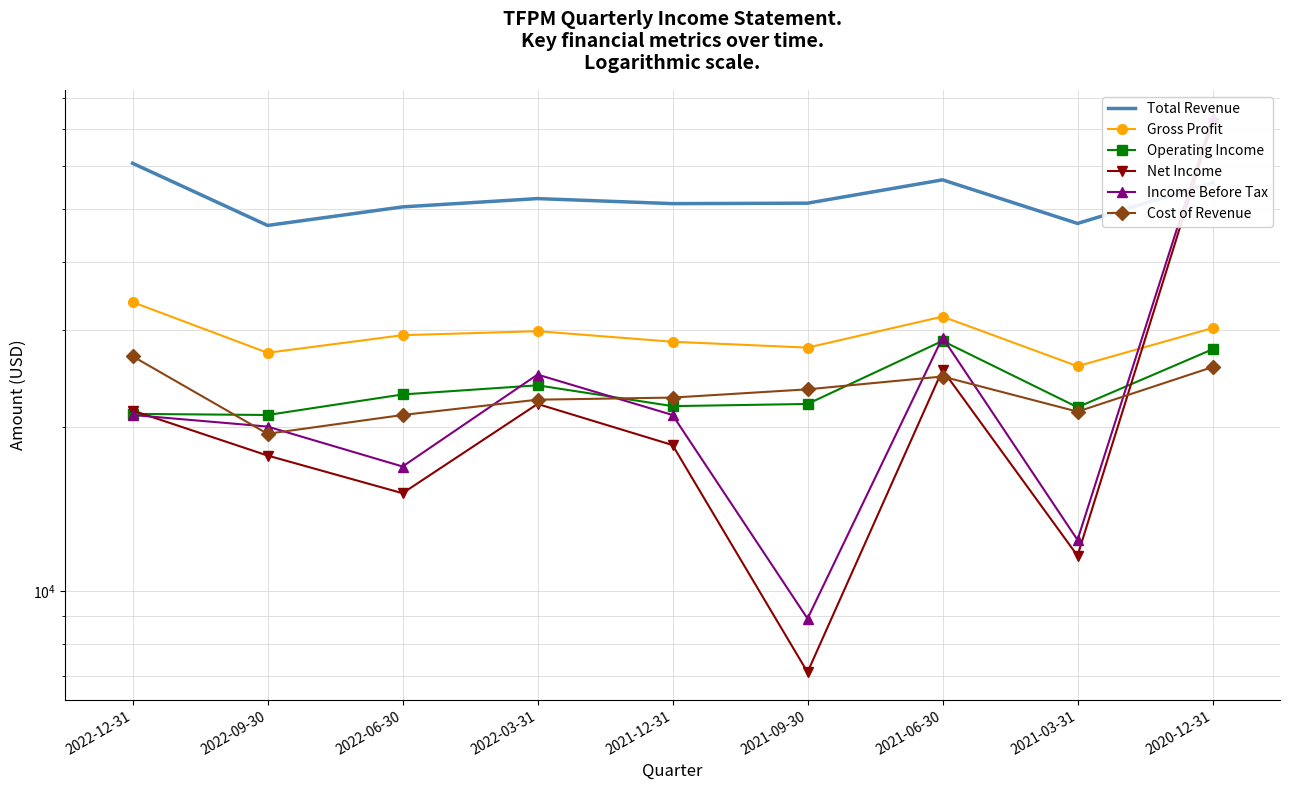

What position from the right is 2022-06-30?

7